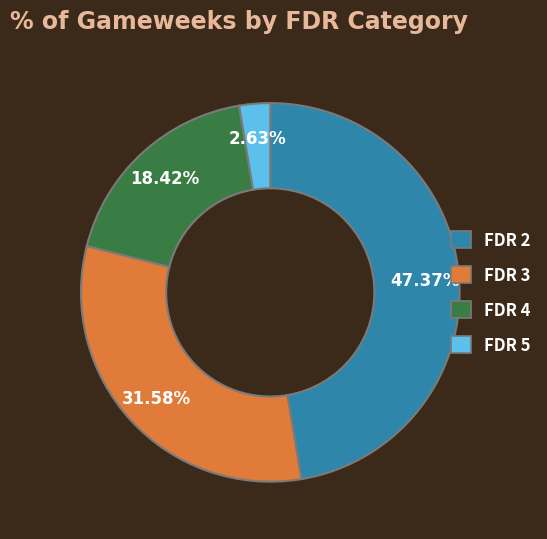

To the nearest percent, what portion does FDR 5 represent?

3%